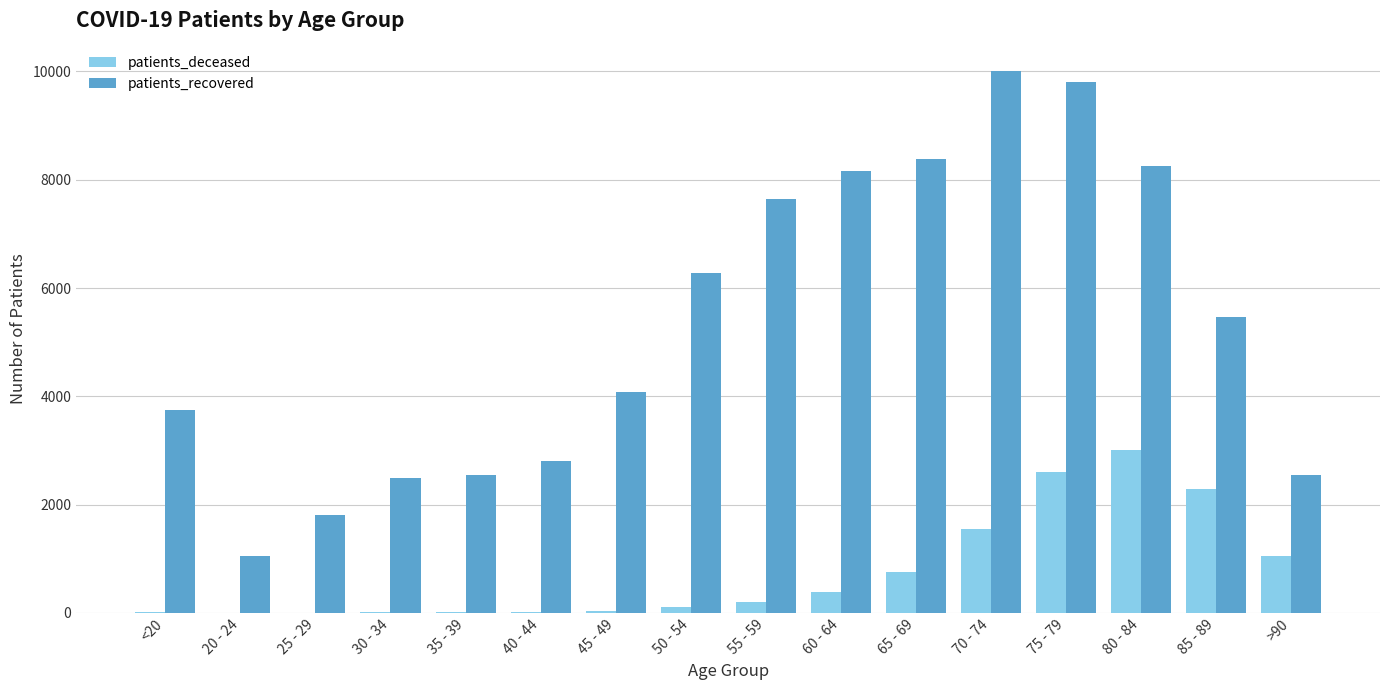

What is the maximum value for patients_deceased?

3007